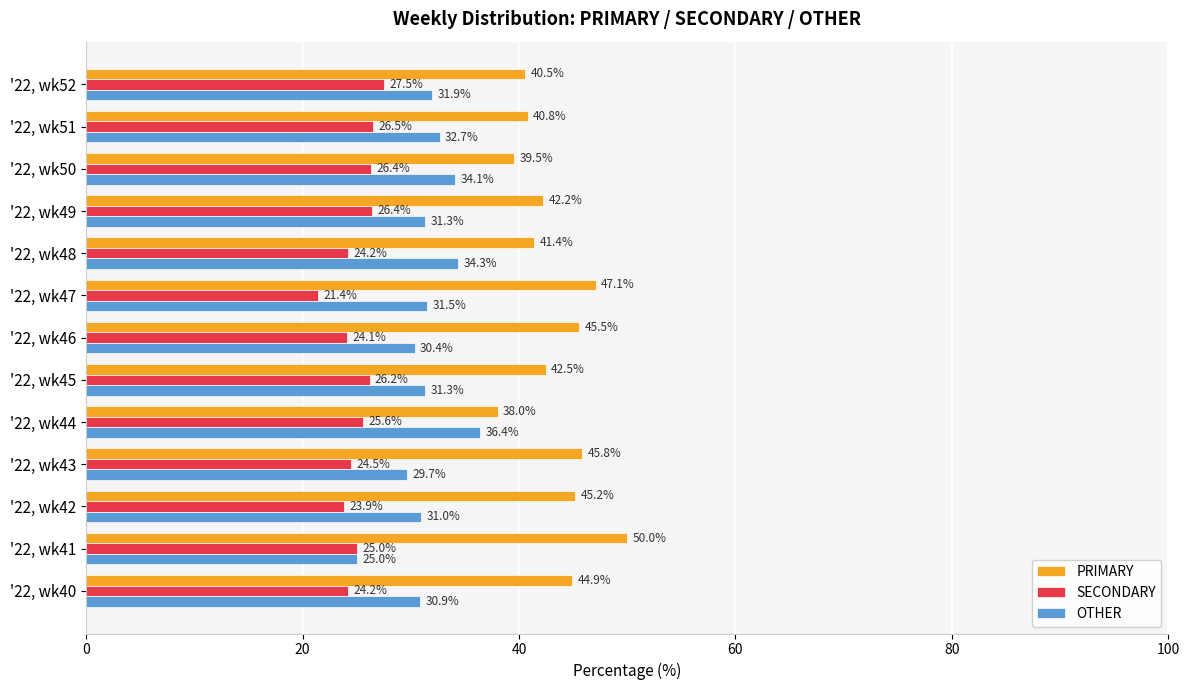

True or false: OTHER has a value of 34.1 at '22, wk50.

True